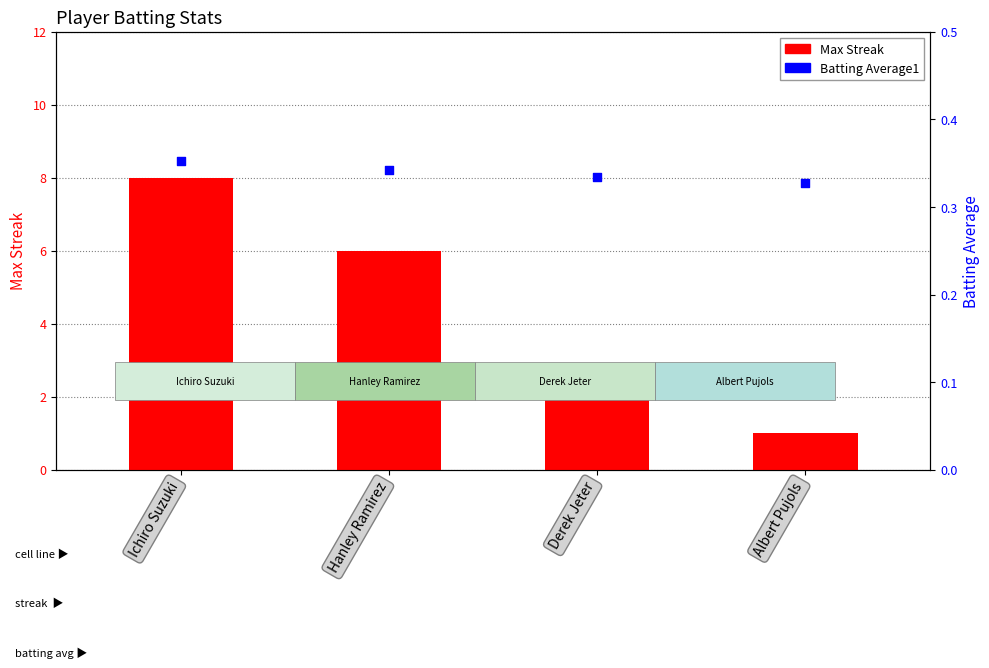

Which series reaches the maximum Y coordinate?

Max Streak